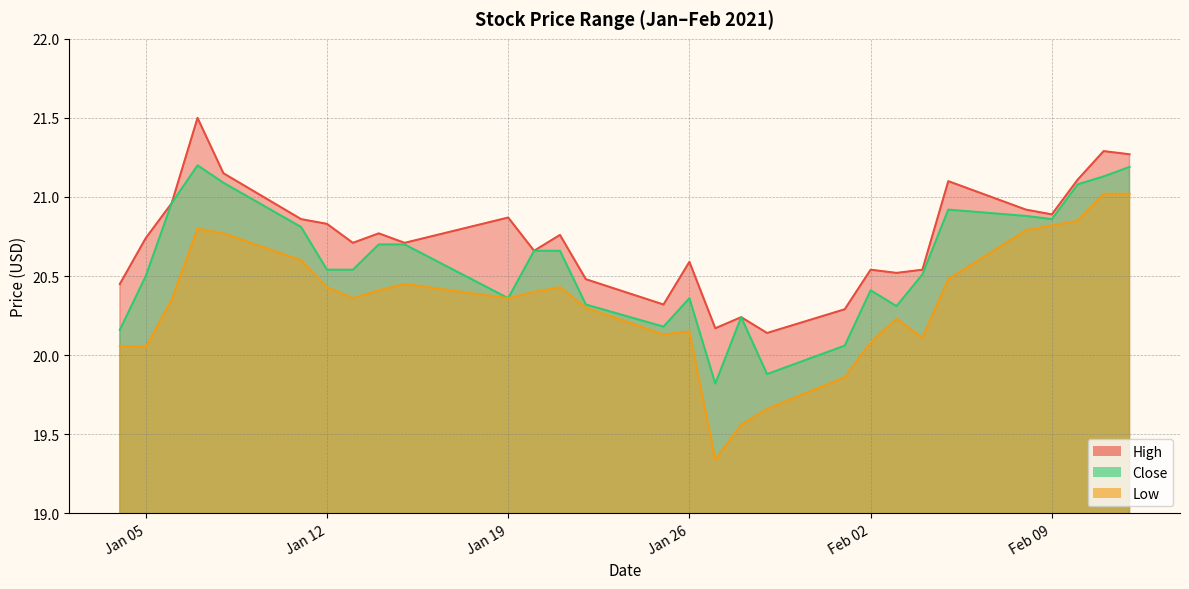

How many values in the Low series exceed 20?

25